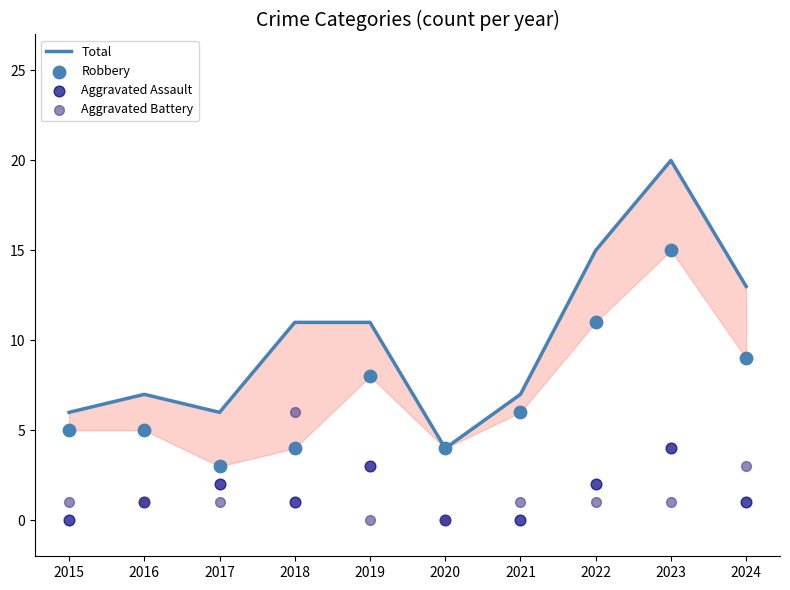

At how many categories does at least one series exceed 13?

2